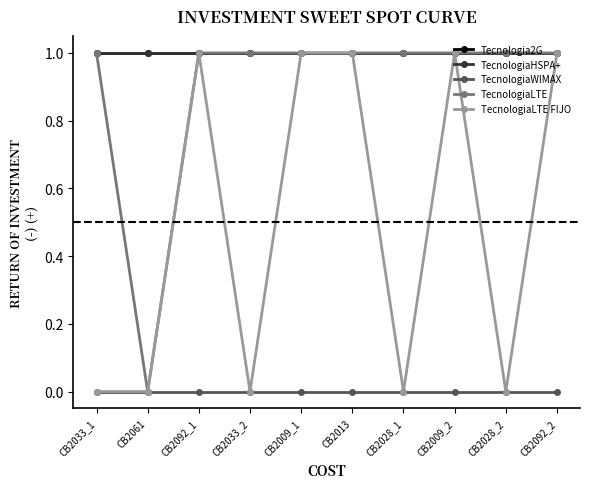

How many lines are shown in the chart?

5